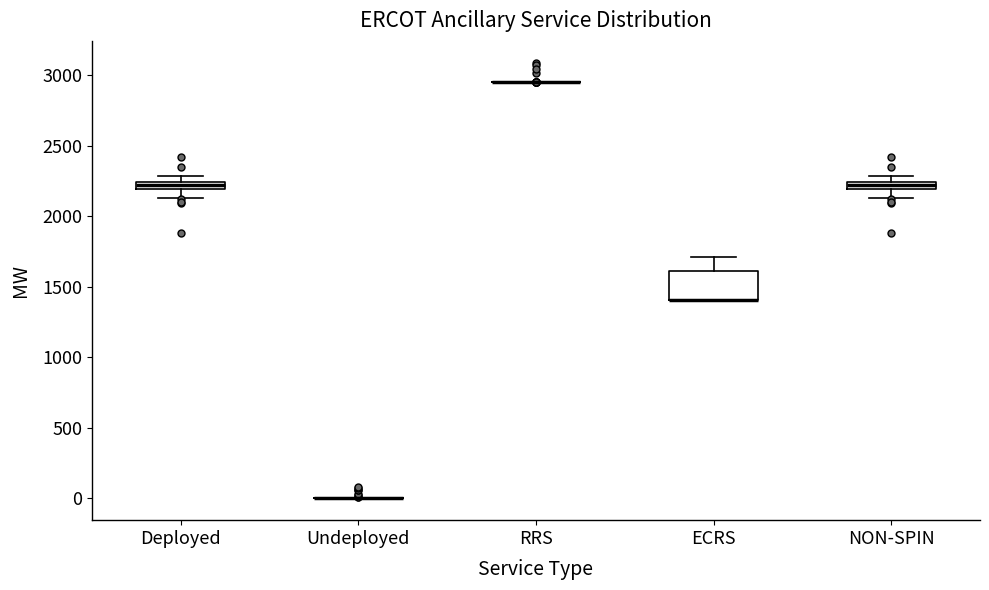

Which box is the tallest, from its lower edge to its upper edge?

ECRS